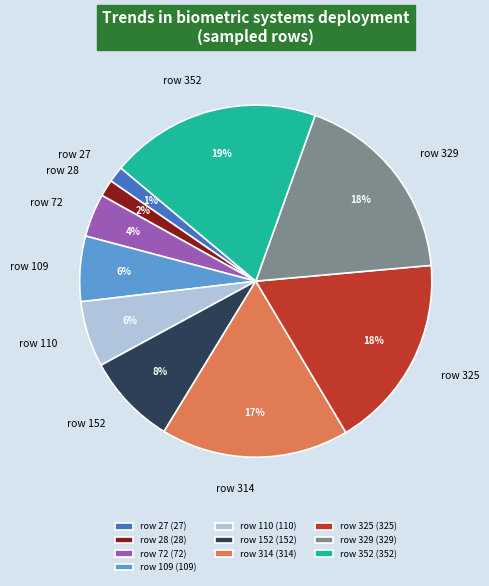

To the nearest percent, what percentage of the pie is row 110?

6%